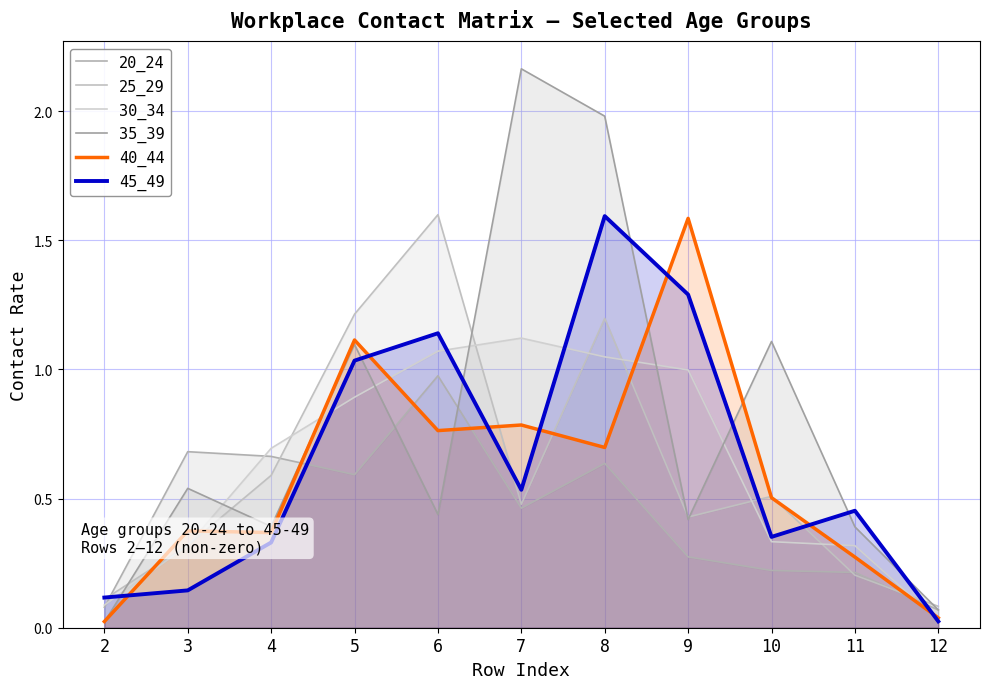

What is the sum of all 40_44 values?

6.5